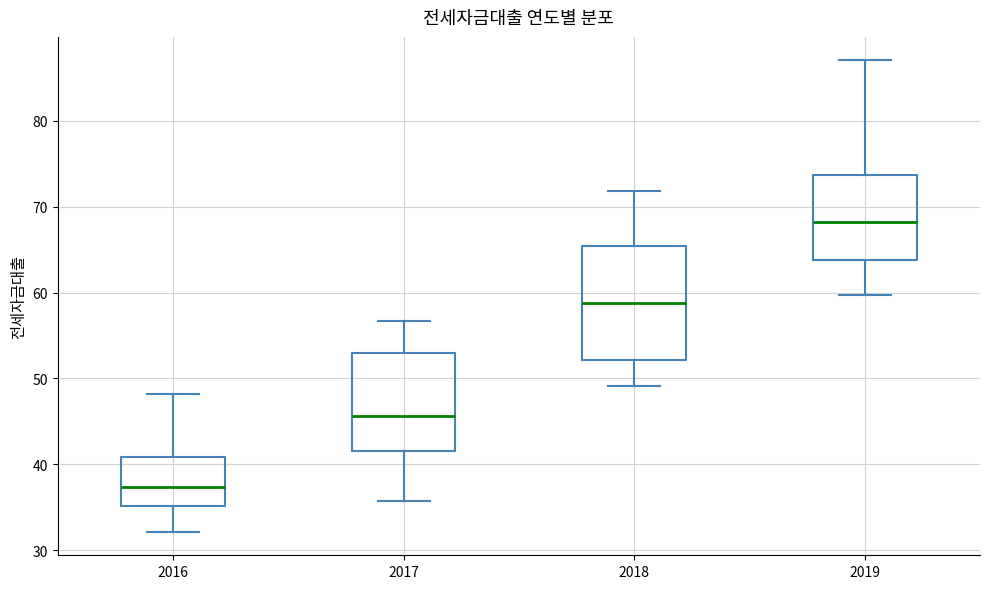

Where does the median line of the box at x = 2019 sit on the y-axis? The values are not printed on the chart, so give them approximately, as read against the axis.

68